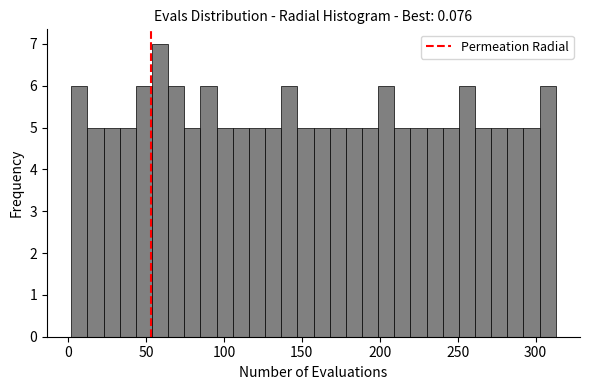

Around what value on the x-axis is the tallest bar? Give the approximate position of its centre, as read against the axis.

60